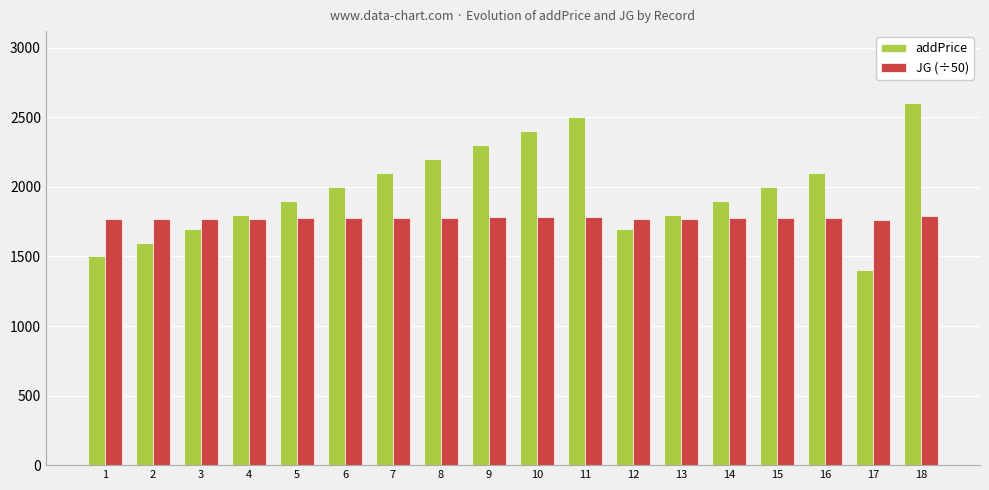

What is the smallest value displayed?

1400